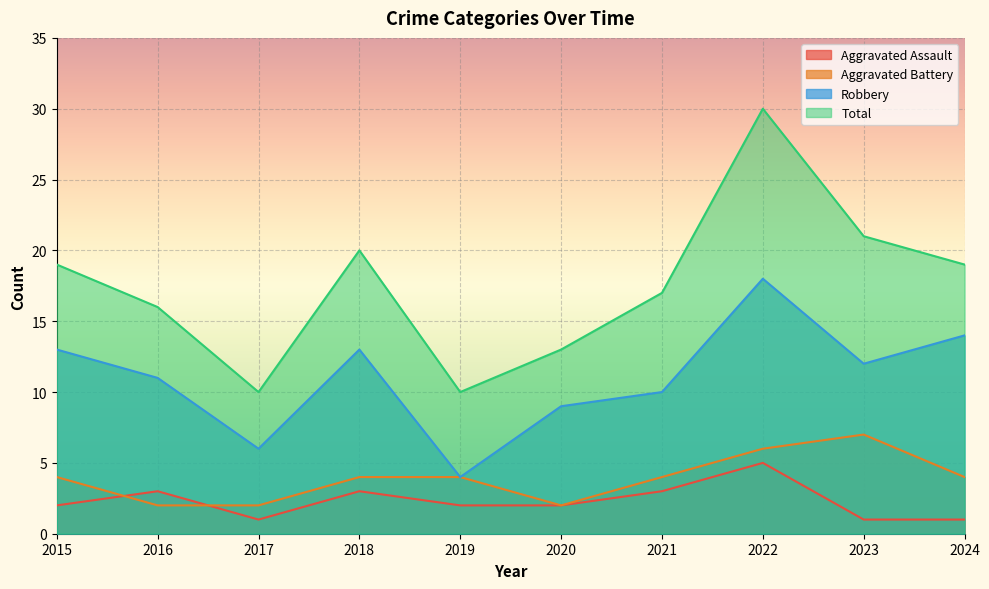

The value of Total at 2020 is 13. True or false?

True